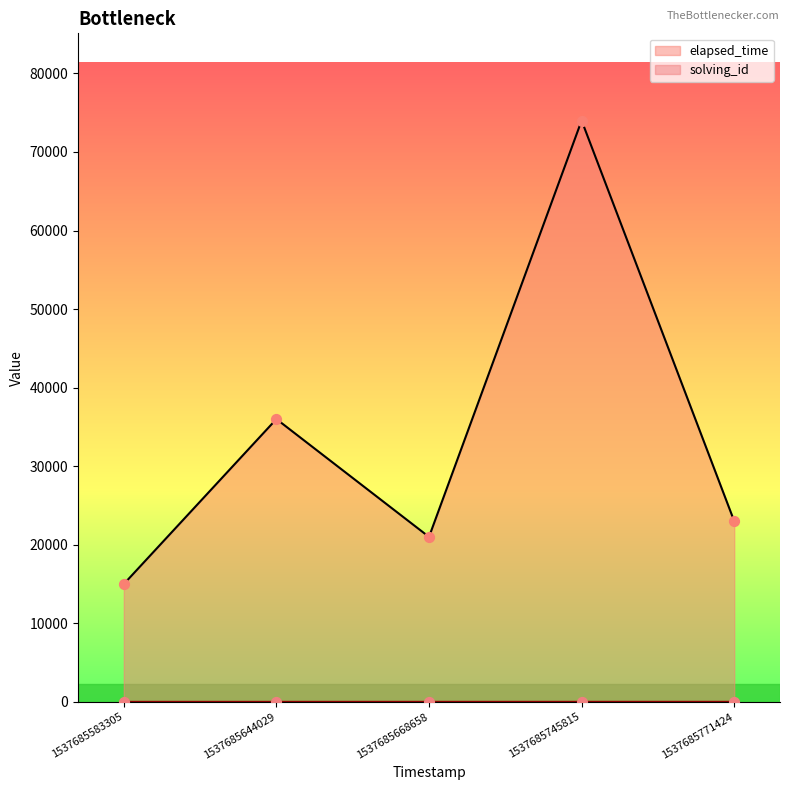

Which series has the largest total across all categories?

elapsed_time